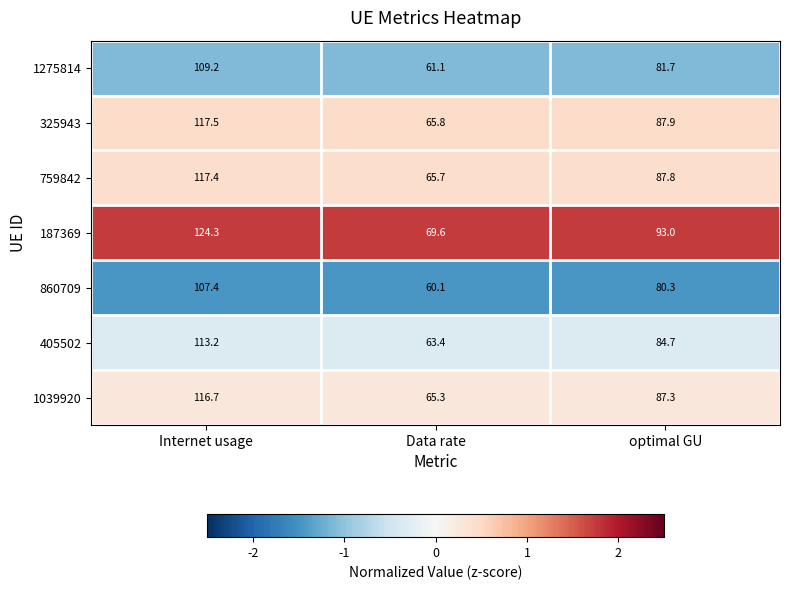

What is the greatest value displayed?

124.3